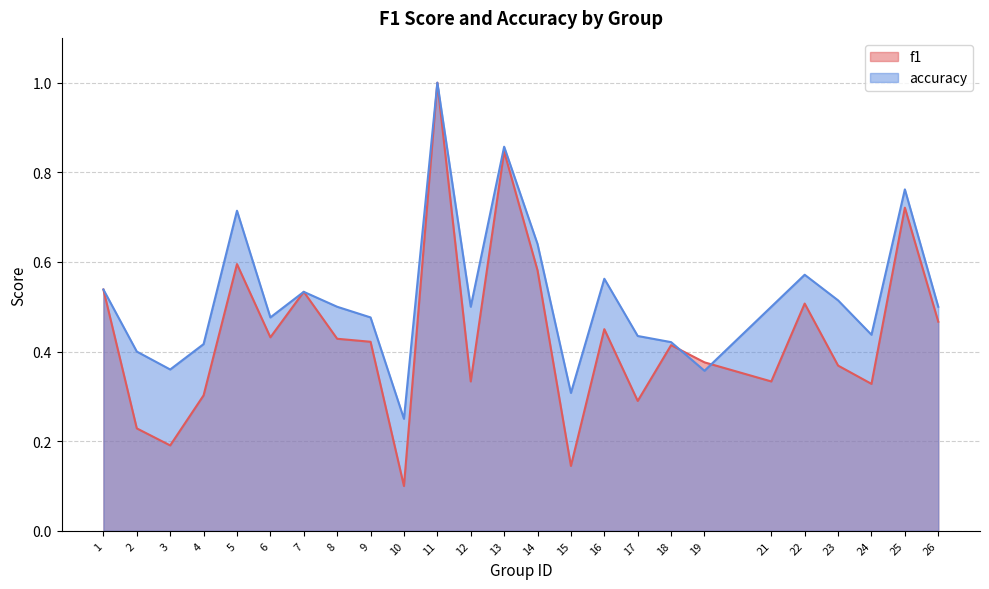

The value of accuracy at 21 is 0.5. True or false?

True